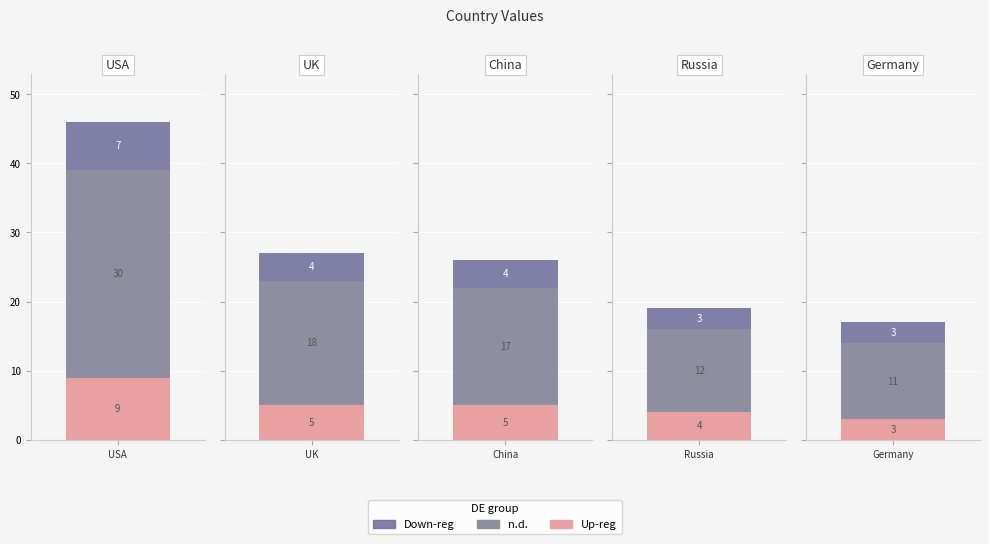

What is the difference between the maximum and second lowest values?

27